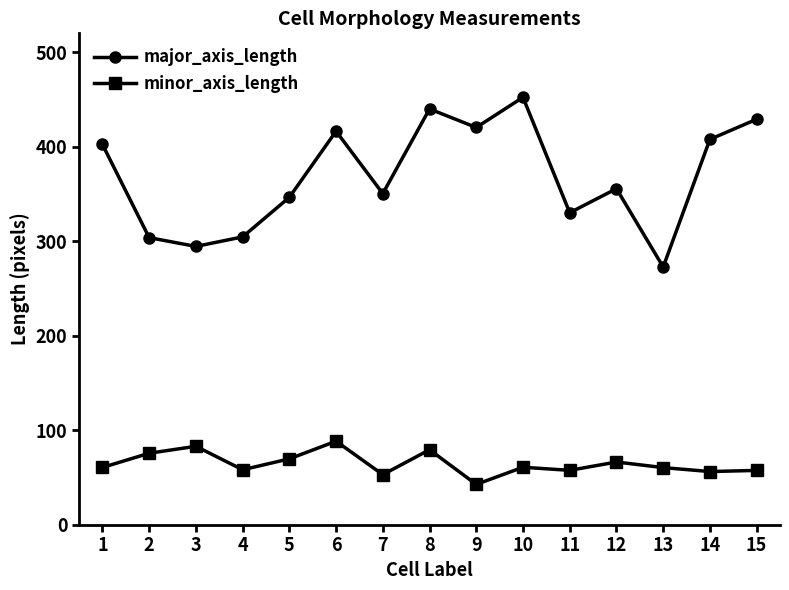

Which series has the largest range (max minus min)?

major_axis_length